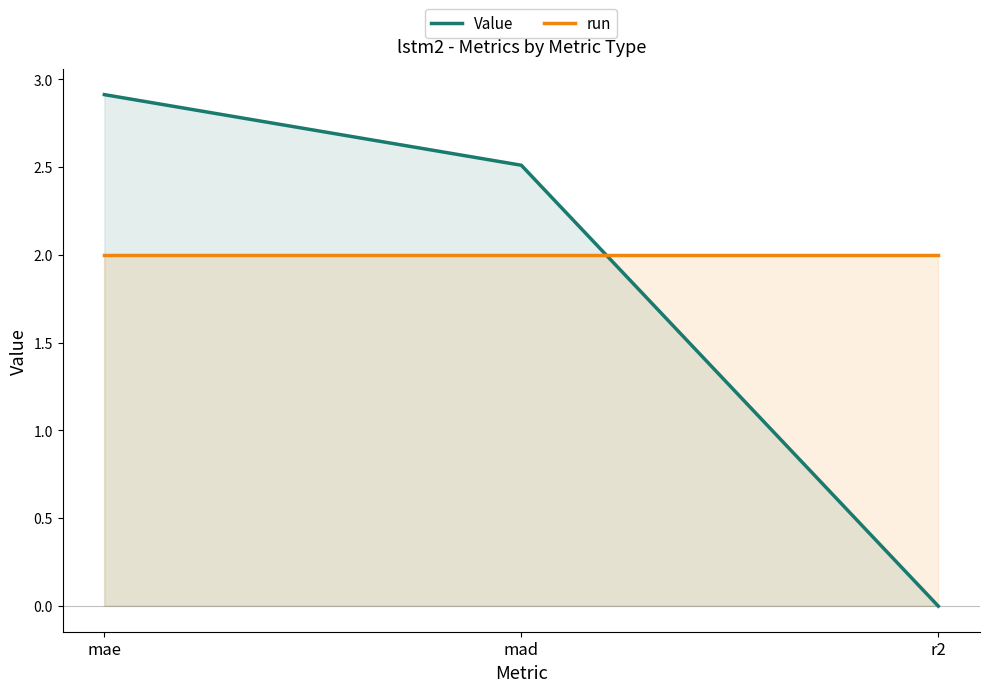

The Value series shows 0.7 at mae. True or false?

False